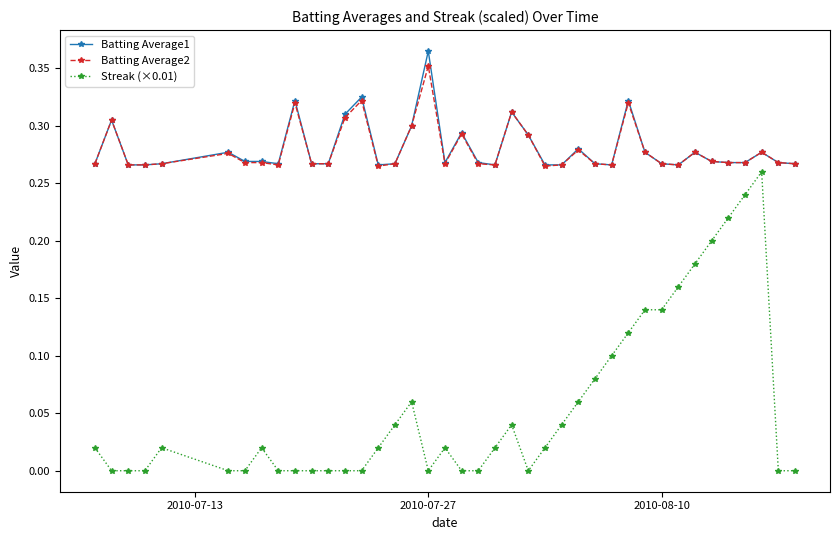

True or false: Streak (×0.01) and Batting Average2 intersect in this chart.

False